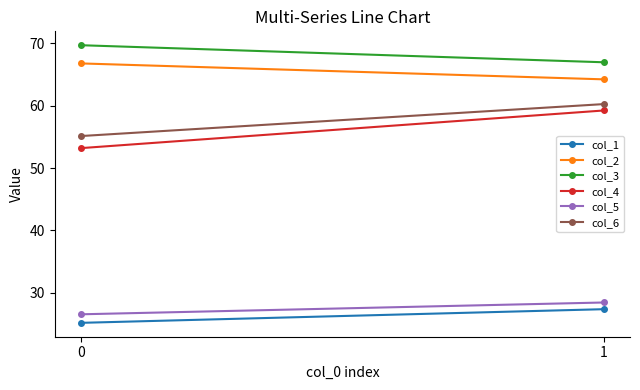

Between 0 and 1, which series saw the biggest shift?

col_4